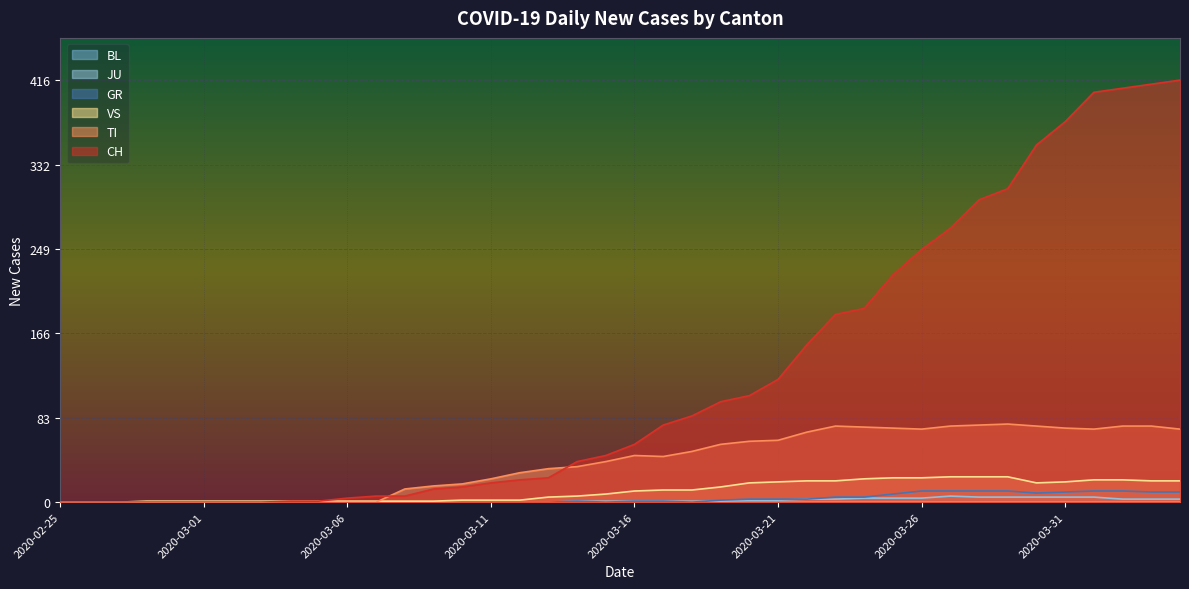

Reading left to right, what are all the values shown in this chart?

CH: 2020-02-25=0	2020-02-26=0	2020-02-27=0	2020-02-28=0	2020-02-29=0	2020-03-01=0	2020-03-02=0	2020-03-03=0	2020-03-04=1	2020-03-05=1	2020-03-06=4	2020-03-07=6	2020-03-08=6	2020-03-09=13	2020-03-10=15	2020-03-11=19	2020-03-12=22	2020-03-13=24	2020-03-14=40	2020-03-15=46	2020-03-16=57	2020-03-17=76	2020-03-18=85	2020-03-19=99	2020-03-20=105	2020-03-21=121	2020-03-22=155	2020-03-23=185	2020-03-24=191	2020-03-25=224	2020-03-26=249	2020-03-27=270	2020-03-28=298	2020-03-29=309	2020-03-30=352	2020-03-31=375	2020-04-01=404	2020-04-02=408	2020-04-03=412	2020-04-04=416
GR: 2020-02-25=0	2020-02-26=0	2020-02-27=0	2020-02-28=0	2020-02-29=0	2020-03-01=0	2020-03-02=0	2020-03-03=0	2020-03-04=0	2020-03-05=0	2020-03-06=0	2020-03-07=0	2020-03-08=0	2020-03-09=0	2020-03-10=0	2020-03-11=0	2020-03-12=0	2020-03-13=0	2020-03-14=1	2020-03-15=0	2020-03-16=1	2020-03-17=1	2020-03-18=0	2020-03-19=2	2020-03-20=3	2020-03-21=3	2020-03-22=3	2020-03-23=5	2020-03-24=5	2020-03-25=8	2020-03-26=11	2020-03-27=11	2020-03-28=11	2020-03-29=11	2020-03-30=9	2020-03-31=10	2020-04-01=11	2020-04-02=11	2020-04-03=10	2020-04-04=10
TI: 2020-02-25=0	2020-02-26=0	2020-02-27=0	2020-02-28=0	2020-02-29=0	2020-03-01=0	2020-03-02=0	2020-03-03=0	2020-03-04=0	2020-03-05=0	2020-03-06=0	2020-03-07=0	2020-03-08=13	2020-03-09=16	2020-03-10=18	2020-03-11=23	2020-03-12=29	2020-03-13=33	2020-03-14=35	2020-03-15=40	2020-03-16=46	2020-03-17=45	2020-03-18=50	2020-03-19=57	2020-03-20=60	2020-03-21=61	2020-03-22=69	2020-03-23=75	2020-03-24=74	2020-03-25=73	2020-03-26=72	2020-03-27=75	2020-03-28=76	2020-03-29=77	2020-03-30=75	2020-03-31=73	2020-04-01=72	2020-04-02=75	2020-04-03=75	2020-04-04=72
JU: 2020-02-25=0	2020-02-26=0	2020-02-27=0	2020-02-28=0	2020-02-29=0	2020-03-01=0	2020-03-02=0	2020-03-03=0	2020-03-04=0	2020-03-05=0	2020-03-06=0	2020-03-07=0	2020-03-08=0	2020-03-09=0	2020-03-10=0	2020-03-11=0	2020-03-12=0	2020-03-13=0	2020-03-14=1	2020-03-15=1	2020-03-16=1	2020-03-17=1	2020-03-18=1	2020-03-19=1	2020-03-20=2	2020-03-21=2	2020-03-22=3	2020-03-23=3	2020-03-24=4	2020-03-25=4	2020-03-26=4	2020-03-27=6	2020-03-28=5	2020-03-29=5	2020-03-30=5	2020-03-31=5	2020-04-01=5	2020-04-02=3	2020-04-03=3	2020-04-04=3
VS: 2020-02-25=0	2020-02-26=0	2020-02-27=0	2020-02-28=1	2020-02-29=1	2020-03-01=1	2020-03-02=1	2020-03-03=1	2020-03-04=1	2020-03-05=1	2020-03-06=1	2020-03-07=1	2020-03-08=1	2020-03-09=1	2020-03-10=2	2020-03-11=2	2020-03-12=2	2020-03-13=5	2020-03-14=6	2020-03-15=8	2020-03-16=11	2020-03-17=12	2020-03-18=12	2020-03-19=15	2020-03-20=19	2020-03-21=20	2020-03-22=21	2020-03-23=21	2020-03-24=23	2020-03-25=24	2020-03-26=24	2020-03-27=25	2020-03-28=25	2020-03-29=25	2020-03-30=19	2020-03-31=20	2020-04-01=22	2020-04-02=22	2020-04-03=21	2020-04-04=21